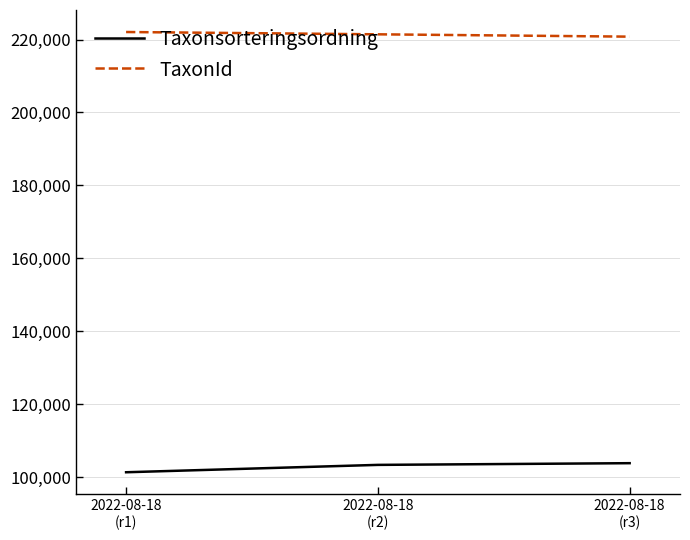

What is the sum of all Taxonsorteringsordning values?

308484